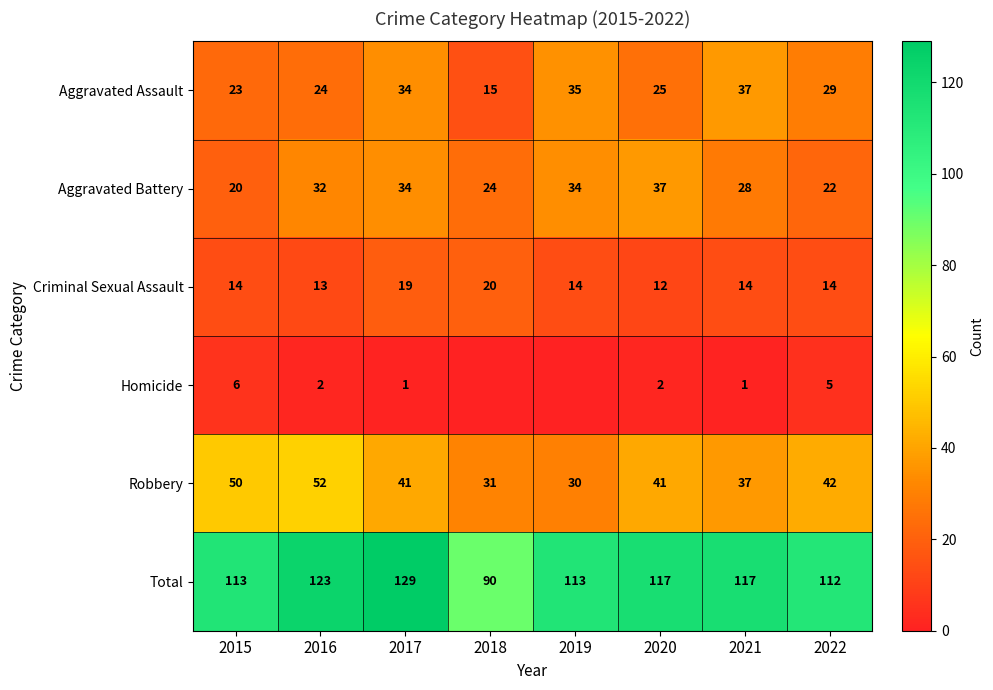

The Criminal Sexual Assault series shows 24 at 2021. True or false?

False